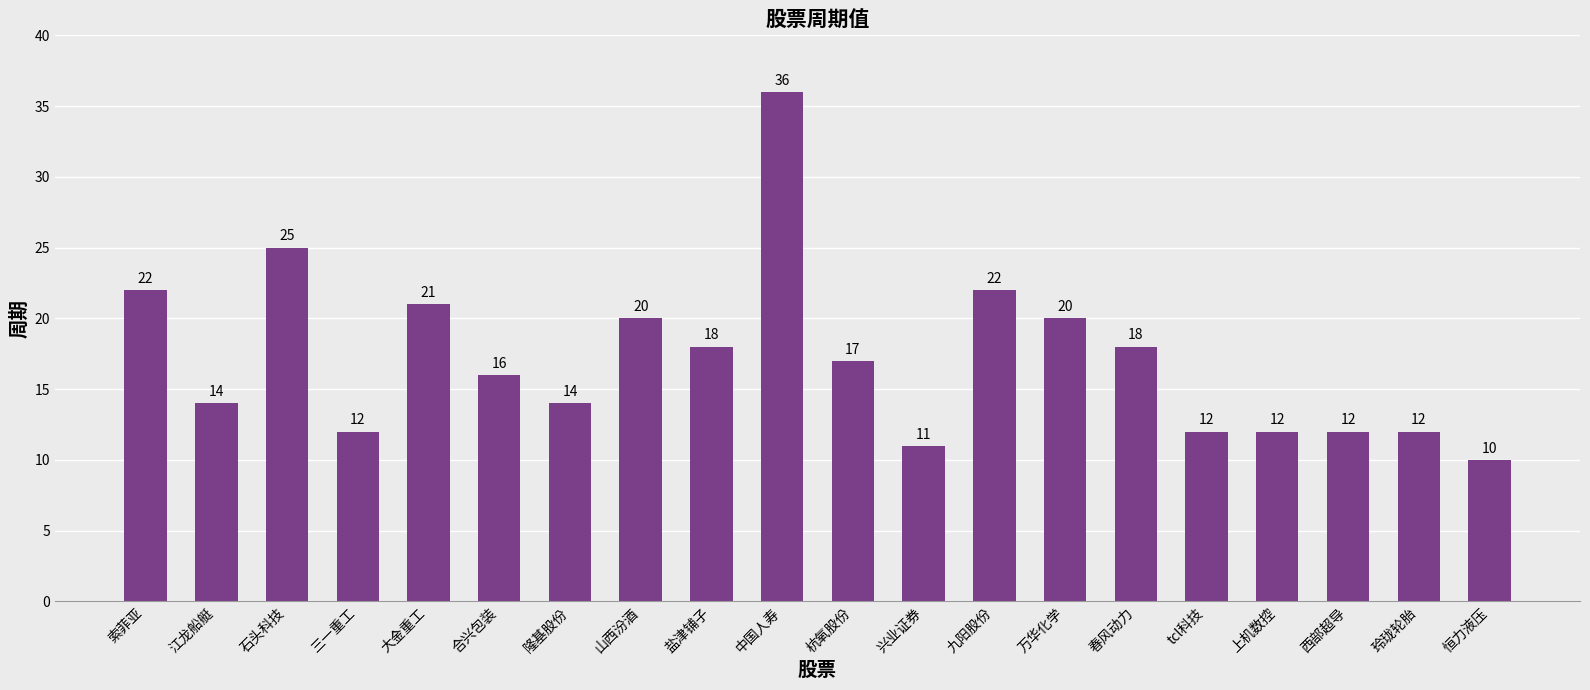

Reading left to right, extract all data points from this chart.

索菲亚=22	江龙船艇=14	石头科技=25	三一重工=12	大金重工=21	合兴包装=16	隆基股份=14	山西汾酒=20	盐津铺子=18	中国人寿=36	杭氧股份=17	兴业证券=11	九阳股份=22	万华化学=20	春风动力=18	tcl科技=12	上机数控=12	西部超导=12	玲珑轮胎=12	恒力液压=10